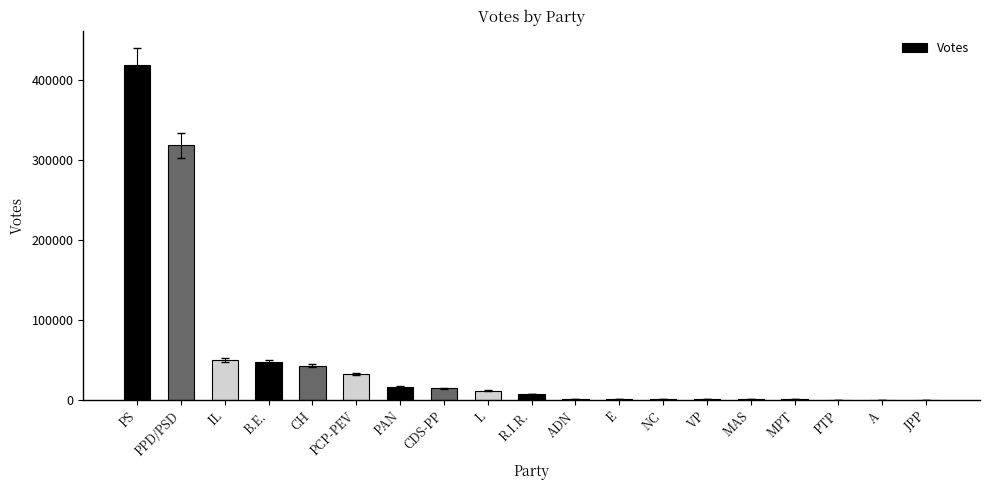

Are the bars horizontal?

No